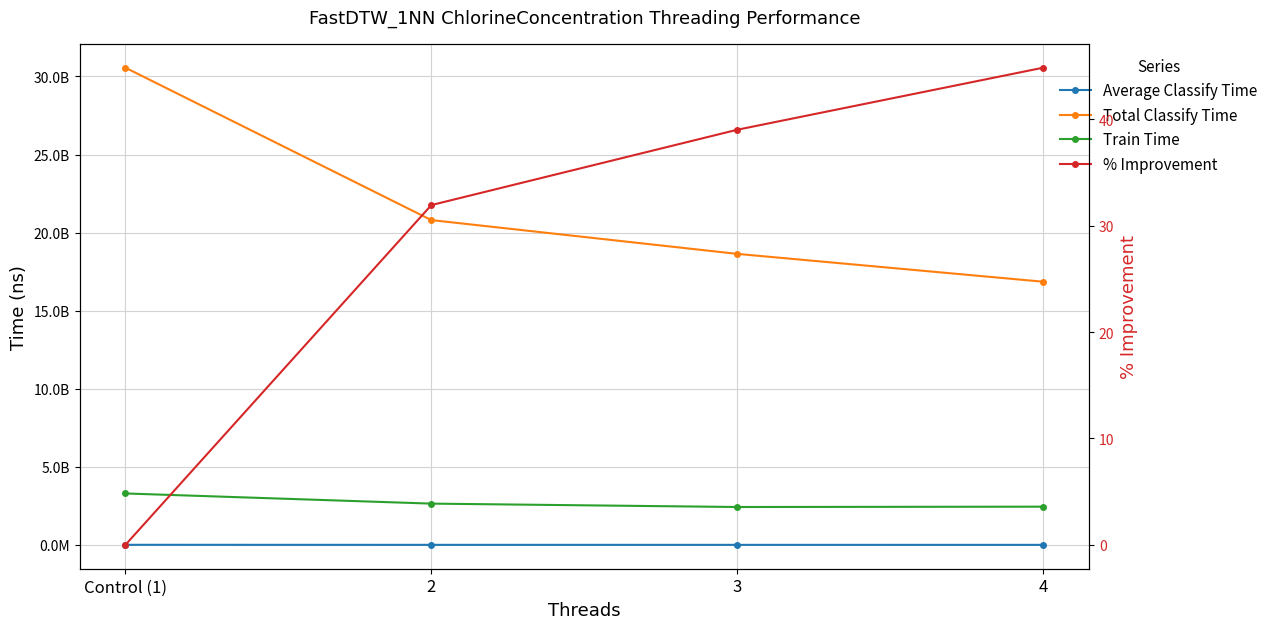

What is the minimum value for Average Classify Time?

4389394.0